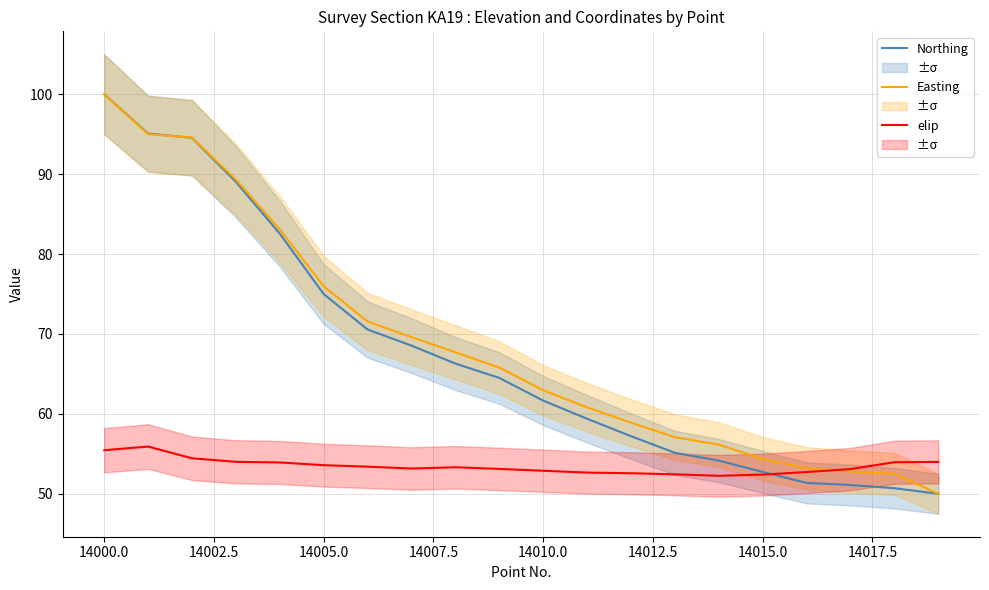

Reading right to left, extract all data points from this chart.

Northing: 50.0	50.7	51.1	51.4	52.7	54.1	55.1	57.2	59.4	61.7	64.5	66.3	68.5	70.6	75.0	82.5	89.0	94.5	95.1	100.0
Easting: 50.0	52.5	52.8	53.2	54.4	56.1	57.1	58.9	60.8	63.0	65.8	67.7	69.6	71.6	76.0	83.1	89.3	94.6	95.0	100.0
elip: 54.0	54.0	53.1	52.7	52.4	52.2	52.4	52.6	52.6	52.9	53.1	53.3	53.2	53.4	53.6	53.9	54.0	54.4	55.9	55.5